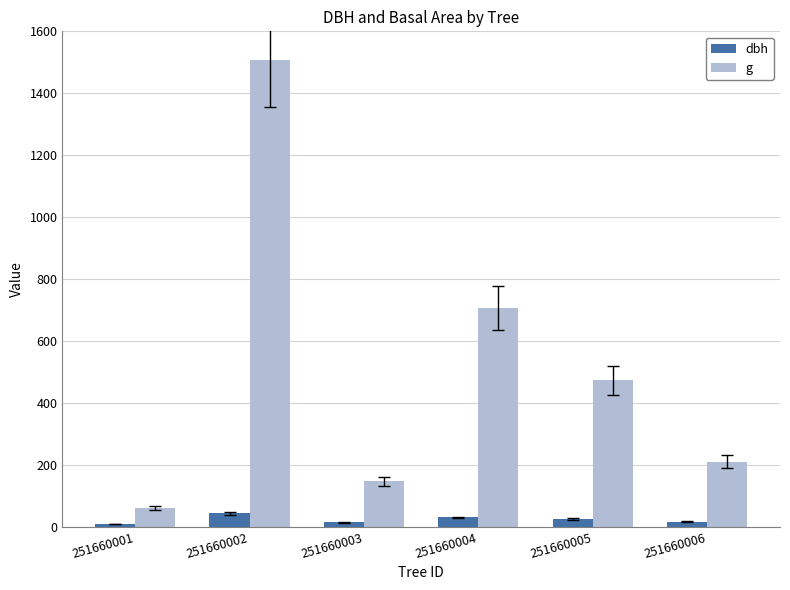

What is the maximum value for g?

1506.7